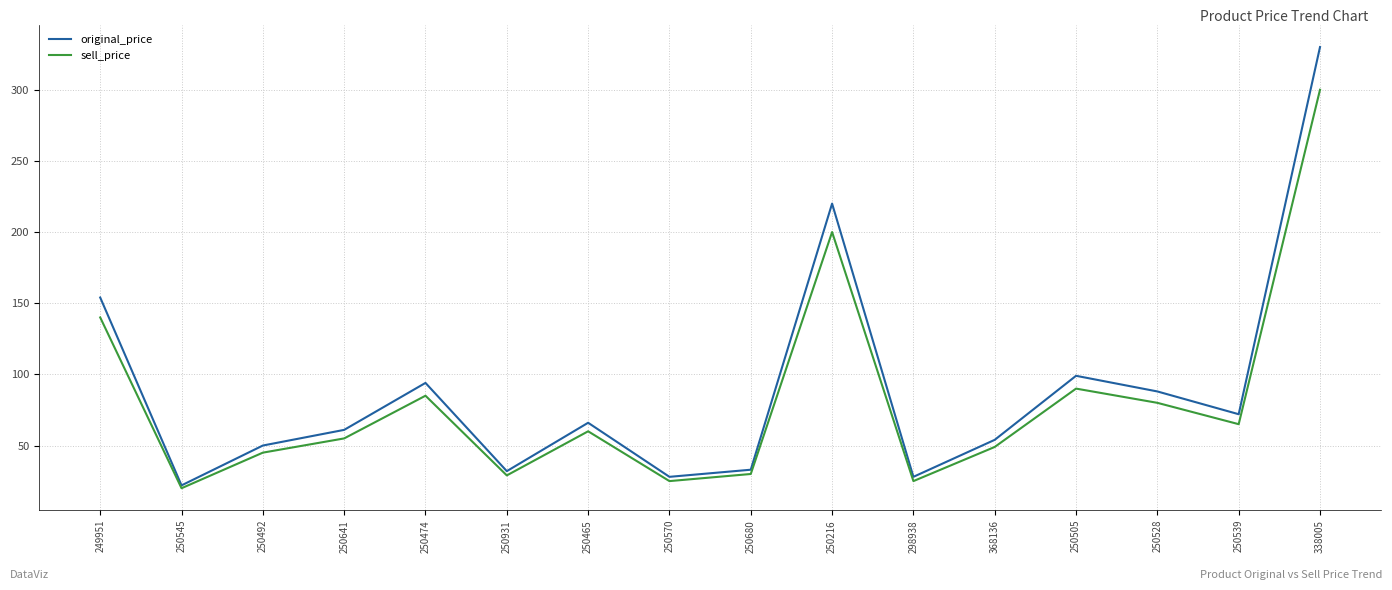

True or false: original_price has a value of 100 at 250641.

False